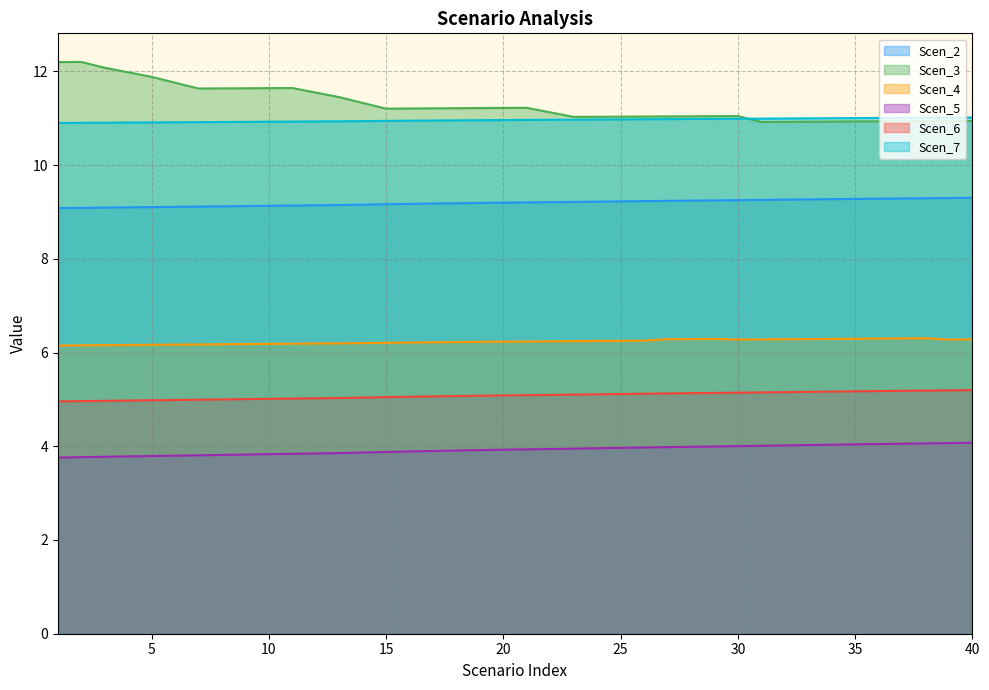

Reading right to left, extract all data points from this chart.

Scen_2: 40=4.1	39=4.1	38=4.1	37=4.1	36=4.0	35=4.0	34=4.0	33=4.0	32=4.0	31=4.0	30=4.0	29=4.0	28=4.0	27=4.0	26=4.0	25=4.0	24=4.0	23=3.9	22=3.9	21=3.9	20=3.9	19=3.9	18=3.9	17=3.9	16=3.9	15=3.9	14=3.9	13=3.9	12=3.8	11=3.8	10=3.8	9=3.8	8=3.8	7=3.8	6=3.8	5=3.8	4=3.8	3=3.8	2=3.8	1=3.8
Scen_3: 40=10.9	39=10.9	38=10.9	37=10.9	36=10.9	35=10.9	34=10.9	33=10.9	32=10.9	31=10.9	30=11.0	29=11.0	28=11.0	27=11.0	26=11.0	25=11.0	24=11.0	23=11.0	22=11.1	21=11.2	20=11.2	19=11.2	18=11.2	17=11.2	16=11.2	15=11.2	14=11.3	13=11.4	12=11.5	11=11.6	10=11.6	9=11.6	8=11.6	7=11.6	6=11.8	5=11.9	4=12.0	3=12.1	2=12.2	1=12.2
Scen_4: 40=6.3	39=6.3	38=6.3	37=6.3	36=6.3	35=6.3	34=6.3	33=6.3	32=6.3	31=6.3	30=6.3	29=6.3	28=6.3	27=6.3	26=6.3	25=6.3	24=6.2	23=6.2	22=6.2	21=6.2	20=6.2	19=6.2	18=6.2	17=6.2	16=6.2	15=6.2	14=6.2	13=6.2	12=6.2	11=6.2	10=6.2	9=6.2	8=6.2	7=6.2	6=6.2	5=6.2	4=6.2	3=6.2	2=6.2	1=6.1
Scen_5: 40=9.3	39=9.3	38=9.3	37=9.3	36=9.3	35=9.3	34=9.3	33=9.3	32=9.3	31=9.3	30=9.3	29=9.2	28=9.2	27=9.2	26=9.2	25=9.2	24=9.2	23=9.2	22=9.2	21=9.2	20=9.2	19=9.2	18=9.2	17=9.2	16=9.2	15=9.2	14=9.2	13=9.1	12=9.1	11=9.1	10=9.1	9=9.1	8=9.1	7=9.1	6=9.1	5=9.1	4=9.1	3=9.1	2=9.1	1=9.1
Scen_6: 40=5.2	39=5.2	38=5.2	37=5.2	36=5.2	35=5.2	34=5.2	33=5.2	32=5.2	31=5.1	30=5.1	29=5.1	28=5.1	27=5.1	26=5.1	25=5.1	24=5.1	23=5.1	22=5.1	21=5.1	20=5.1	19=5.1	18=5.1	17=5.1	16=5.1	15=5.0	14=5.0	13=5.0	12=5.0	11=5.0	10=5.0	9=5.0	8=5.0	7=5.0	6=5.0	5=5.0	4=5.0	3=5.0	2=5.0	1=5.0
Scen_7: 40=11.0	39=11.0	38=11.0	37=11.0	36=11.0	35=11.0	34=11.0	33=11.0	32=11.0	31=11.0	30=11.0	29=11.0	28=11.0	27=11.0	26=11.0	25=11.0	24=11.0	23=11.0	22=11.0	21=11.0	20=11.0	19=11.0	18=11.0	17=10.9	16=10.9	15=10.9	14=10.9	13=10.9	12=10.9	11=10.9	10=10.9	9=10.9	8=10.9	7=10.9	6=10.9	5=10.9	4=10.9	3=10.9	2=10.9	1=10.9